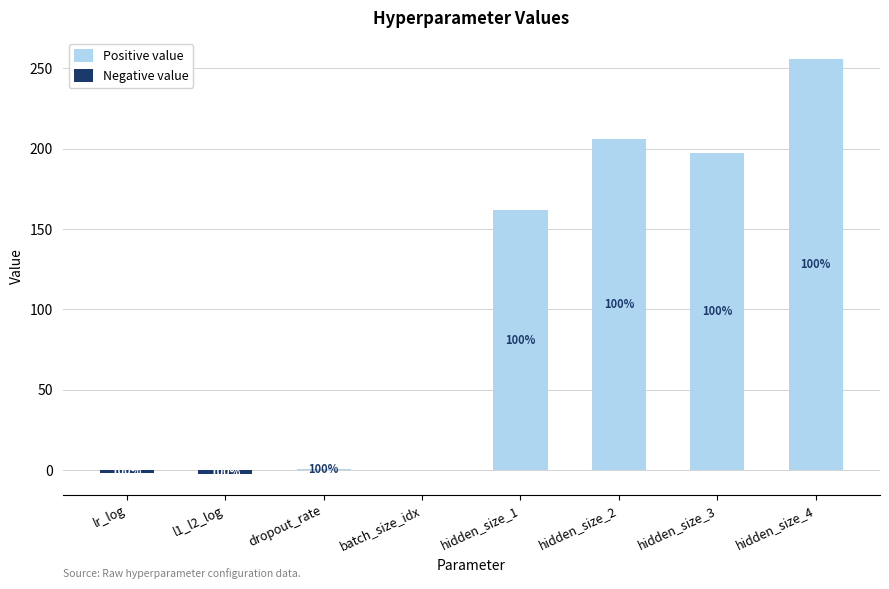

What is the spread (max minus min) of values at lr_log?

1.5